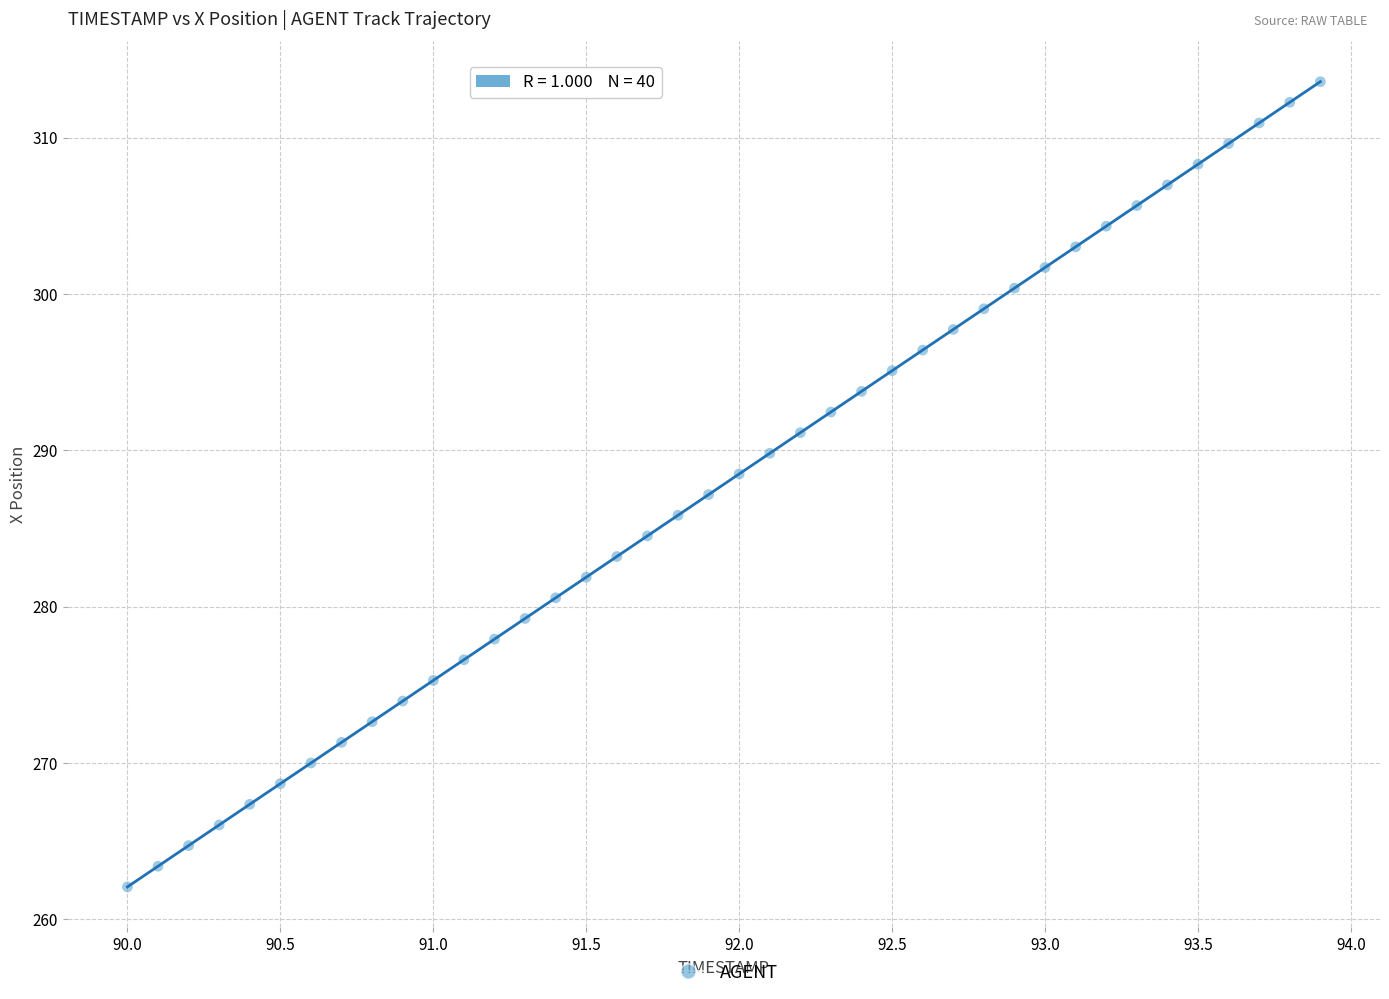

What is the range of Y values (max minus min)?

51.5